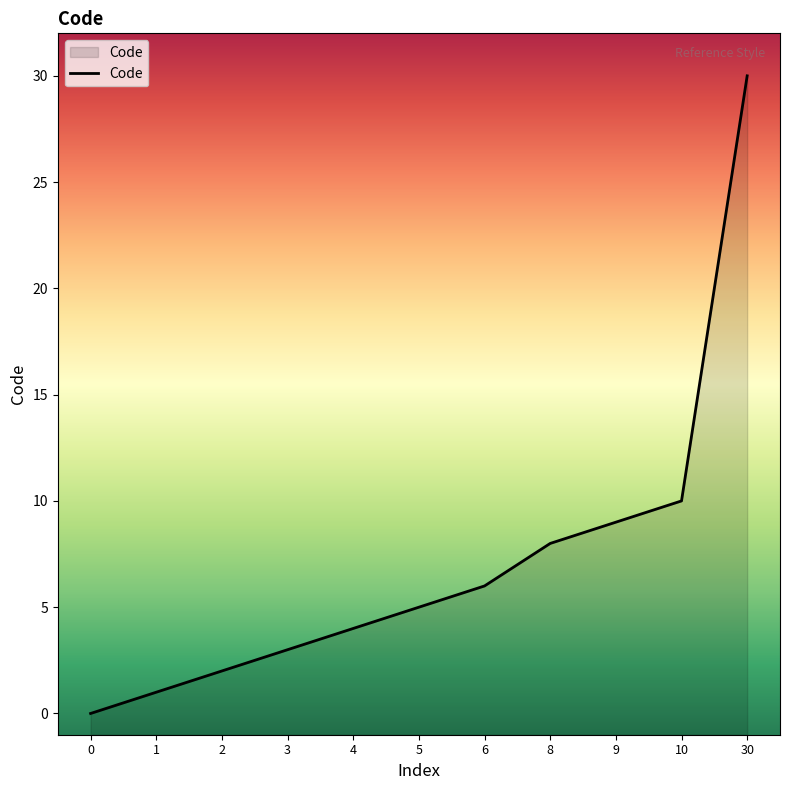

Count the number of values greater than 5.

5